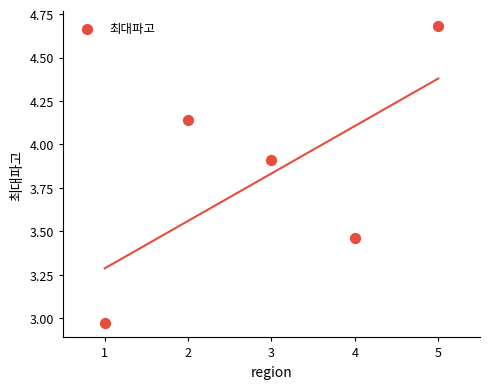

What is the average Y value?

3.8